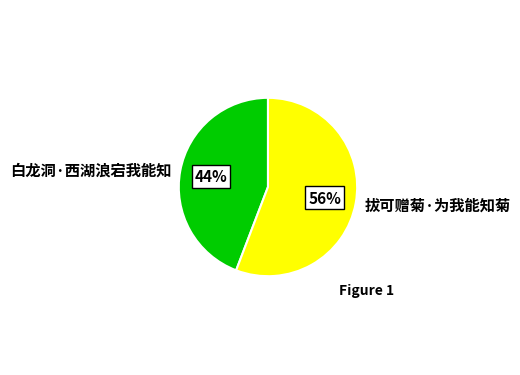

Which slice is the smallest?

白龙洞·西湖浪宕我能知